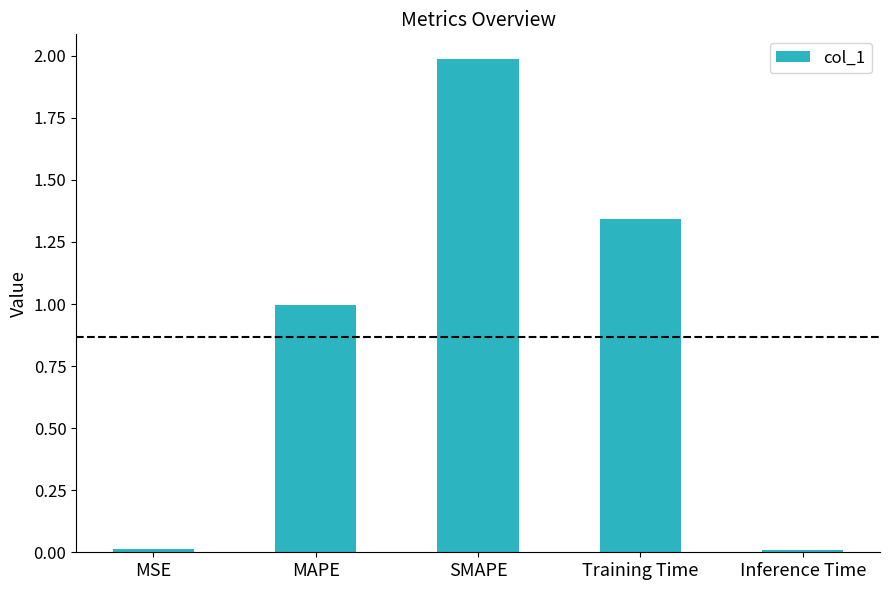

Which label corresponds to the largest value in the chart?

SMAPE